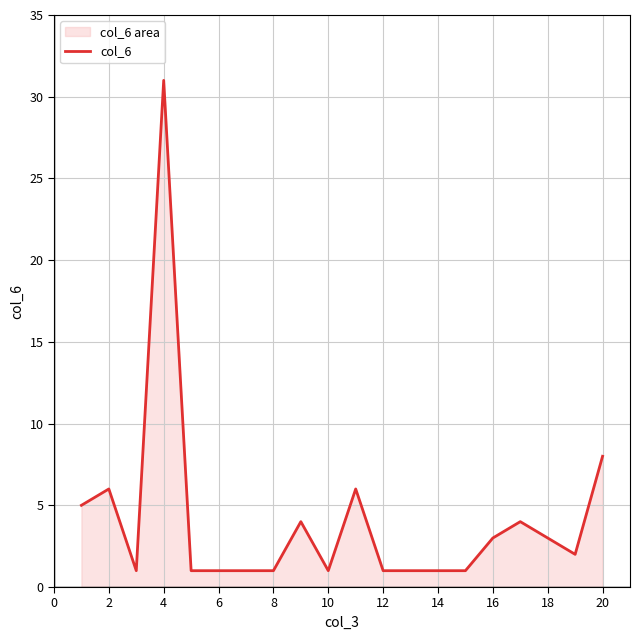

Where is the data nearest to the value 16?

20